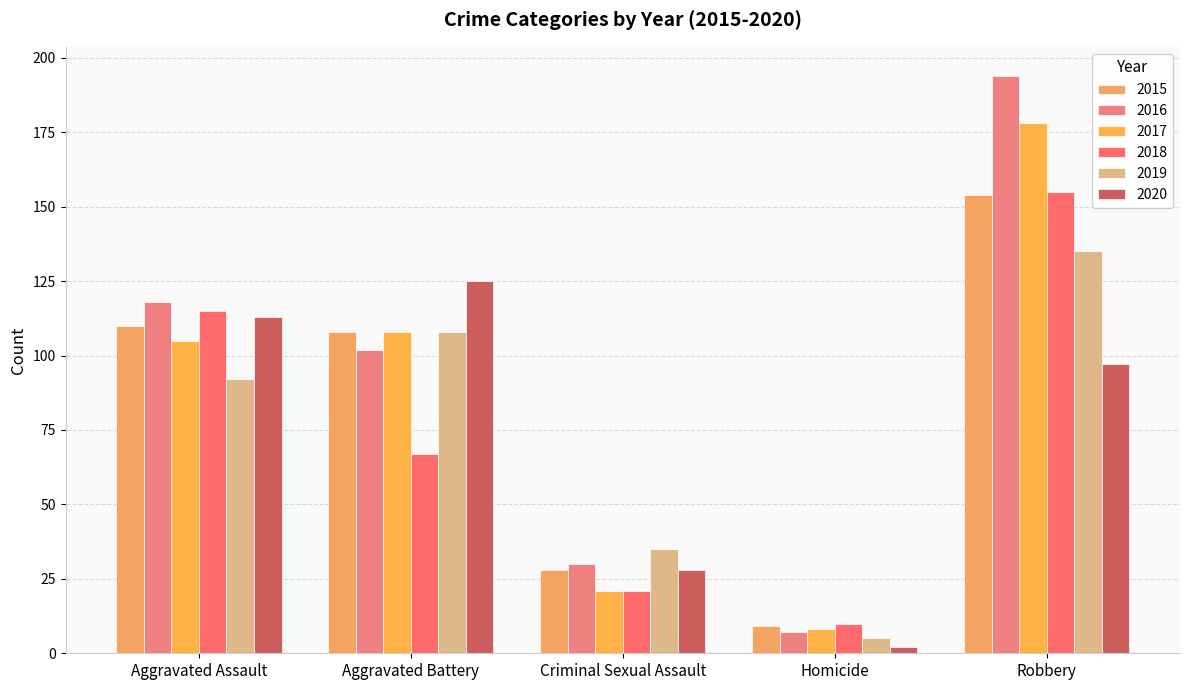

Is it true that 2017 equals 21 at Criminal Sexual Assault?

True